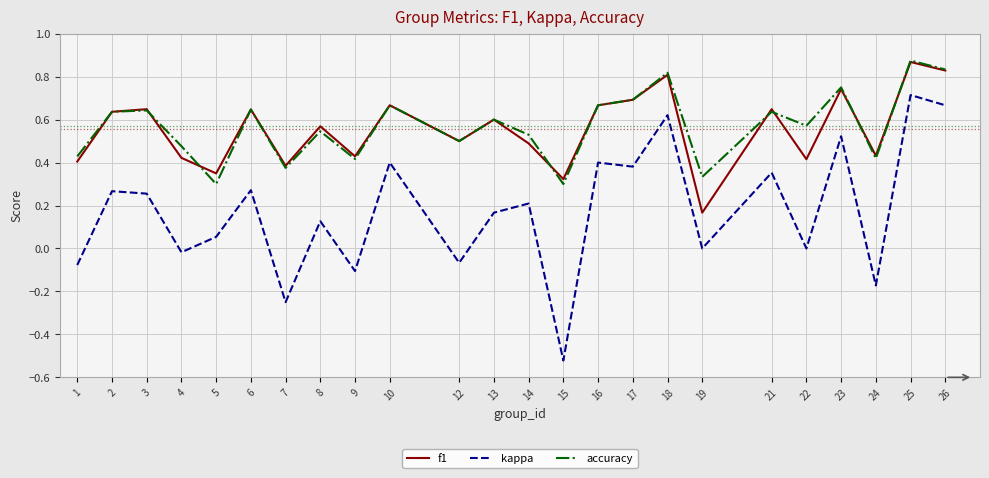

How many interior local peaks does the accuracy series have?

9